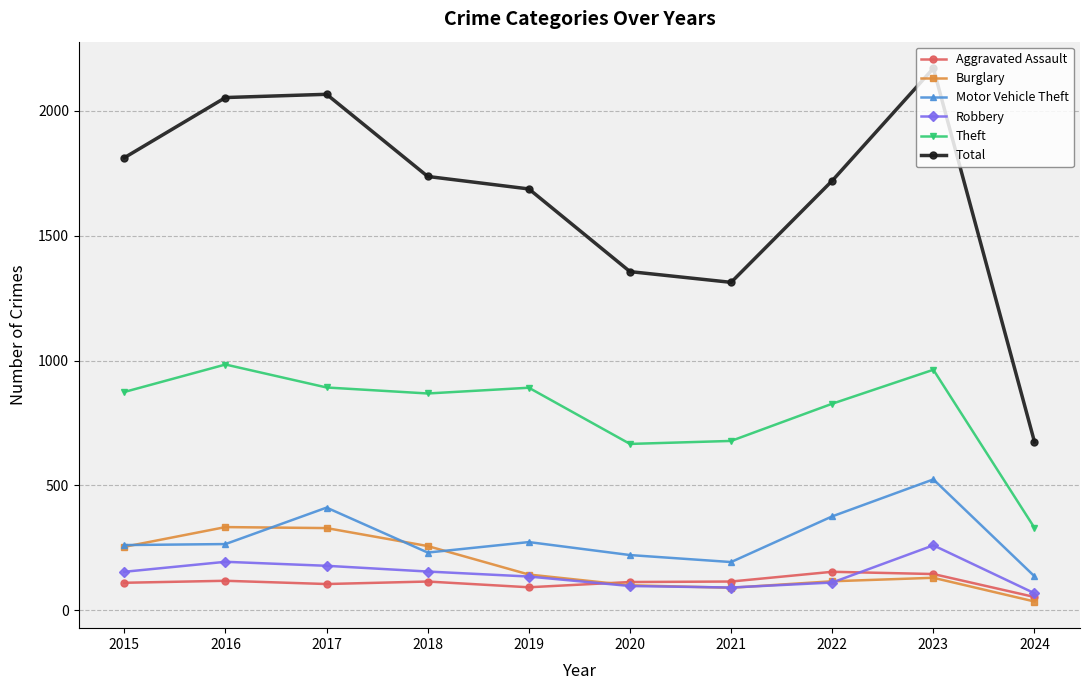

What is the difference between the Burglary values at 2021 and 2019?

53